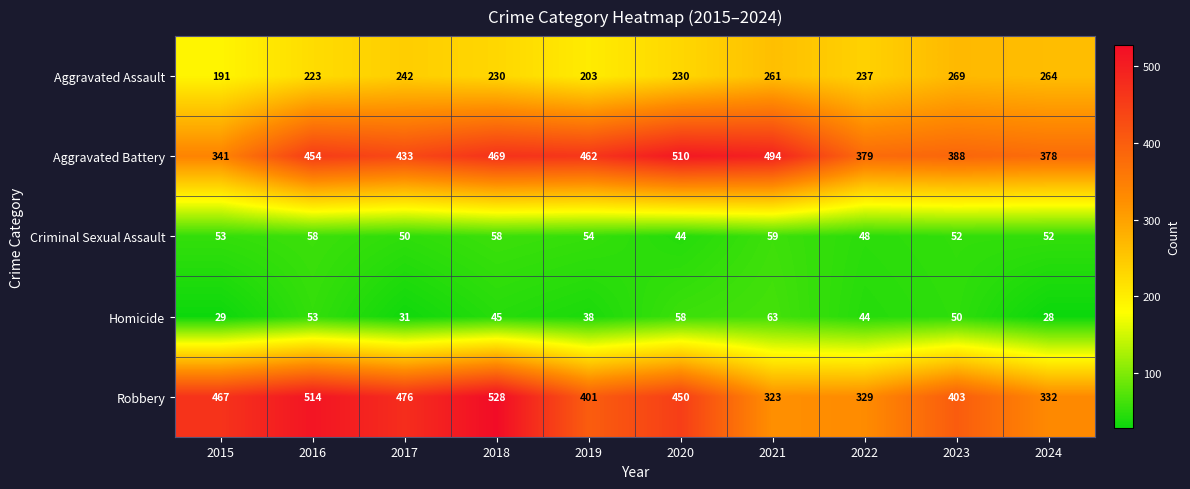

The value of Criminal Sexual Assault at 2017 is 50. True or false?

True